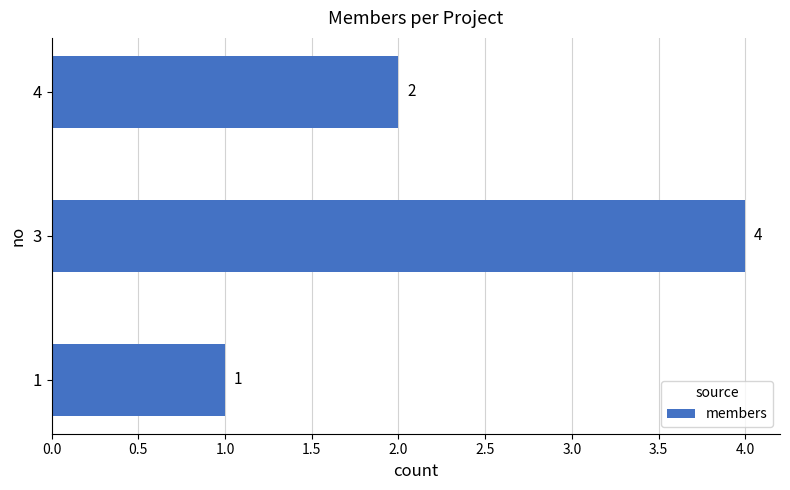

Which label corresponds to the largest value in the chart?

3